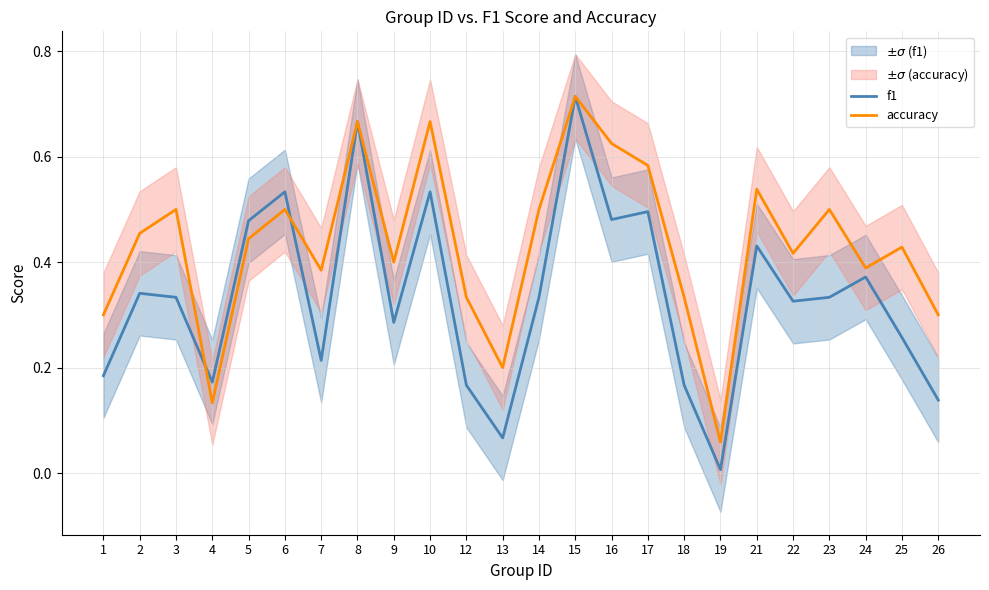

At 18, list the series in order from smallest to largest.

f1, accuracy